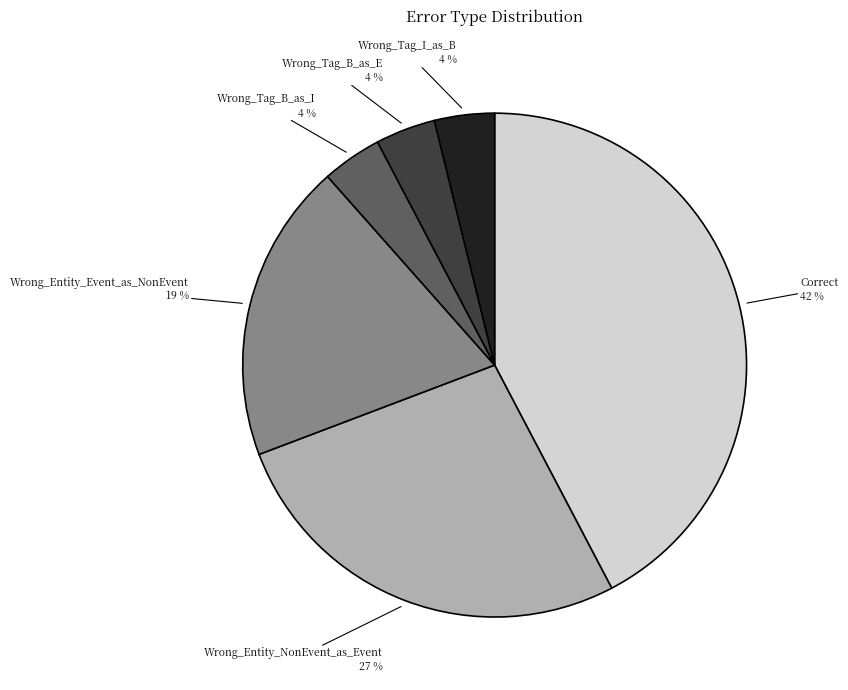

Combined, do Wrong_Entity_Event_as_NonEvent and Wrong_Tag_I_as_B account for over 50%?

No